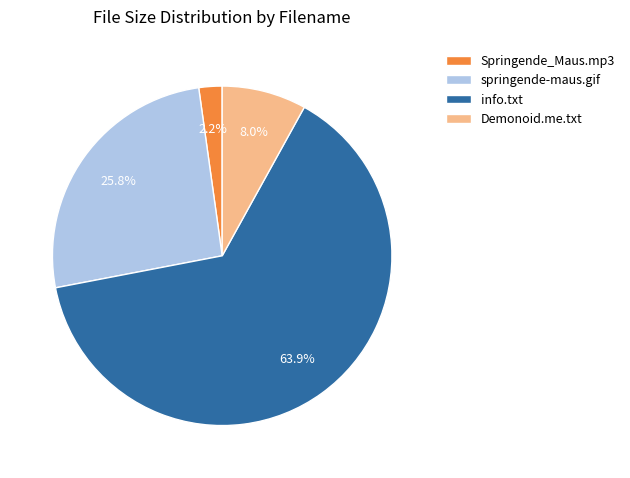

Which slice represents more than half of the pie?

info.txt